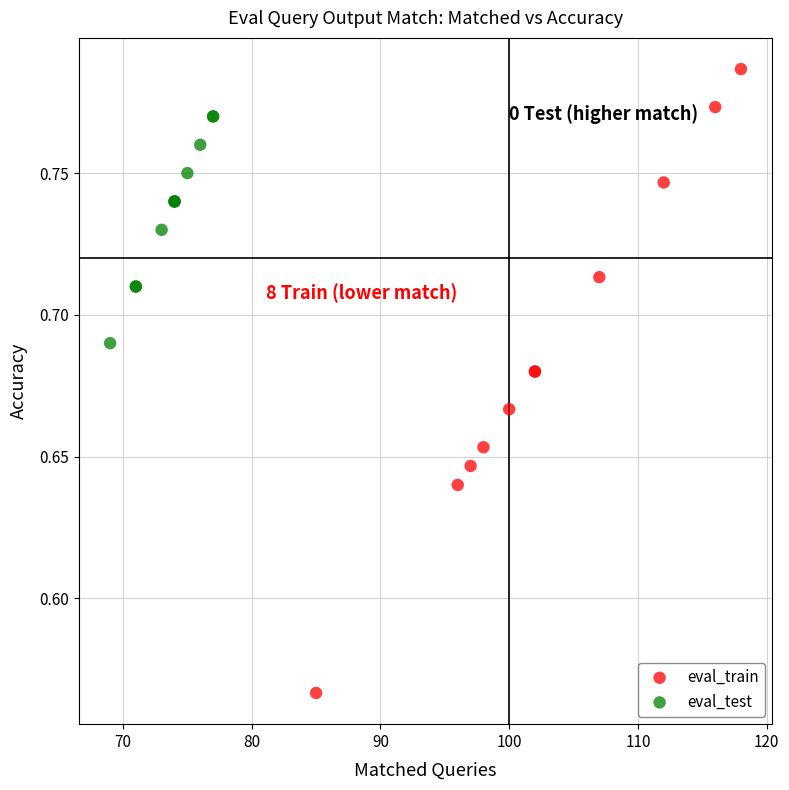

Which series reaches the maximum Y coordinate?

eval_train